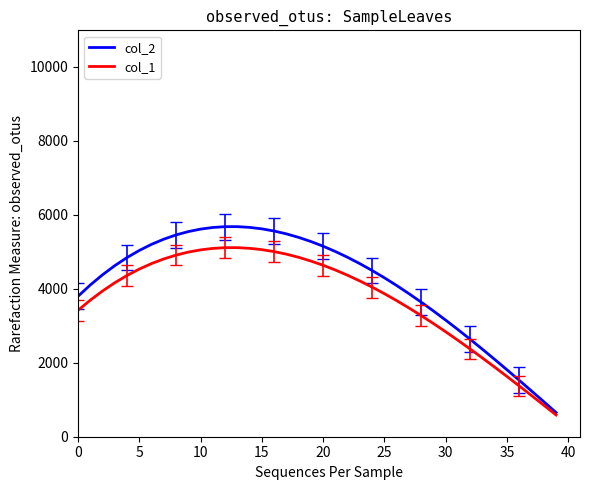

Does the chart have visible grid lines?

No